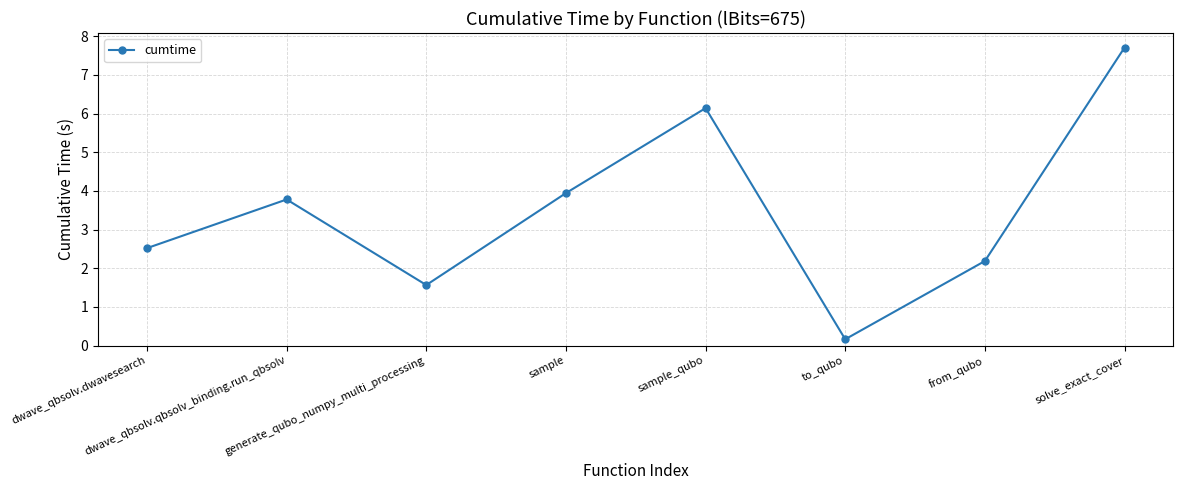

What is the sum of the values at generate_qubo_numpy_multi_processing and sample?

5.5